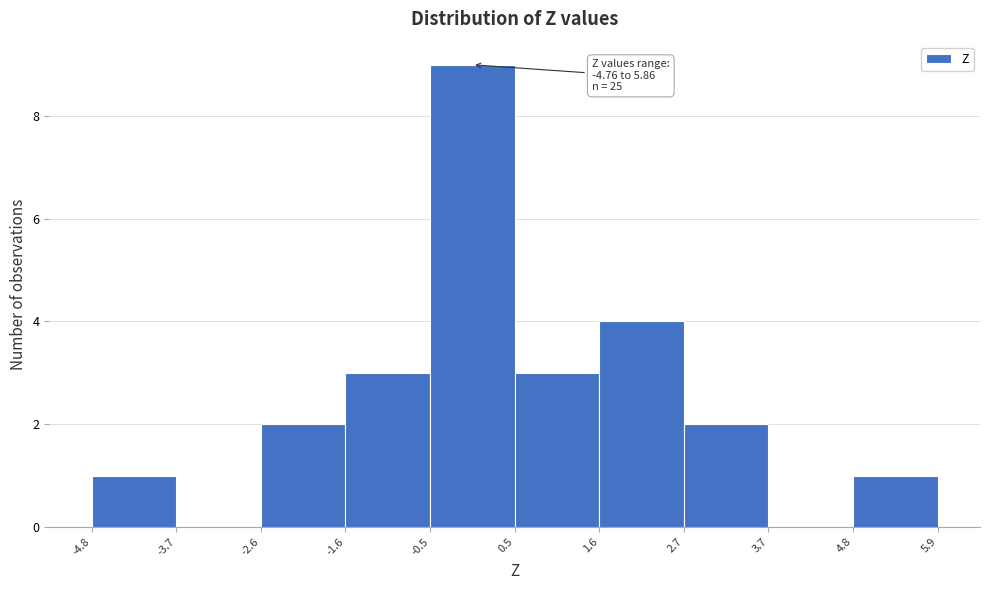

Which range on the x-axis has the tallest bar?

-0.5 to 0.5